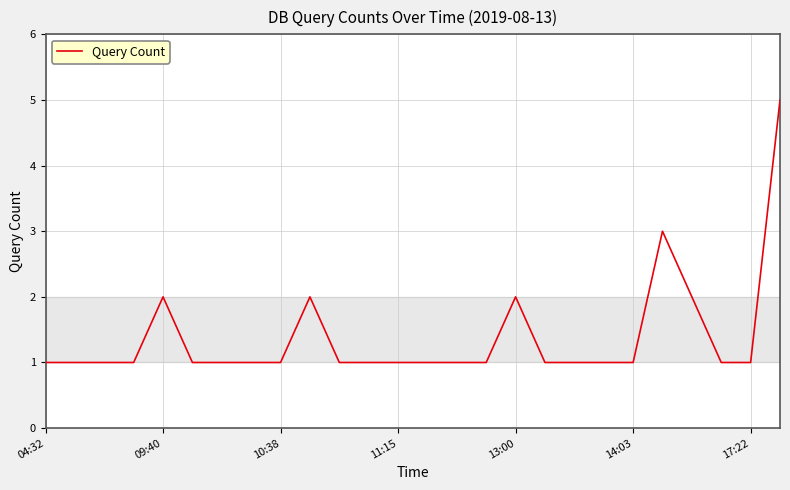

What is the smallest value displayed?

1